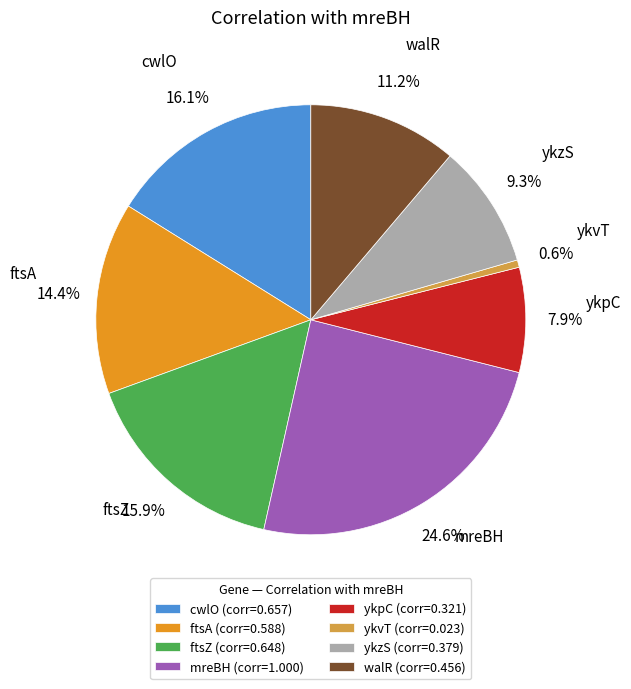

Does ftsZ represent more than half of the total?

No